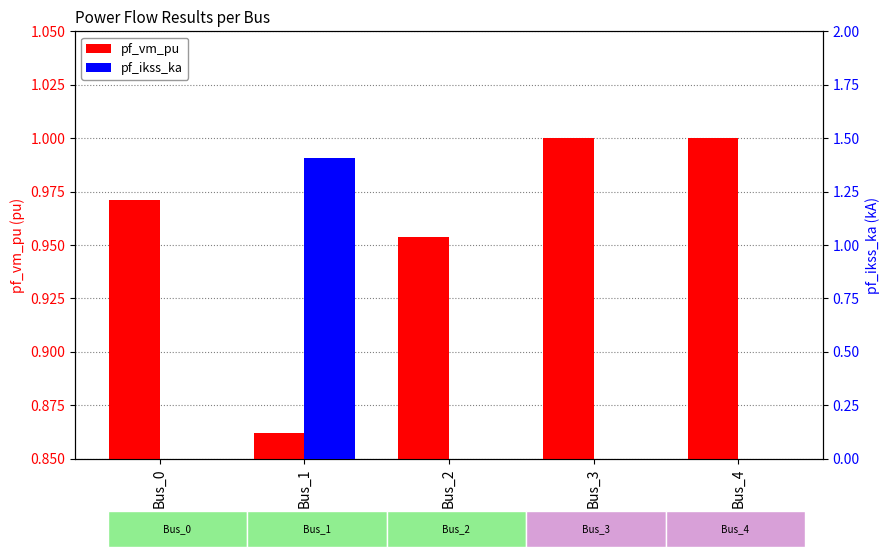

The pf_ikss_ka series shows -0.6 at Bus_0. True or false?

False